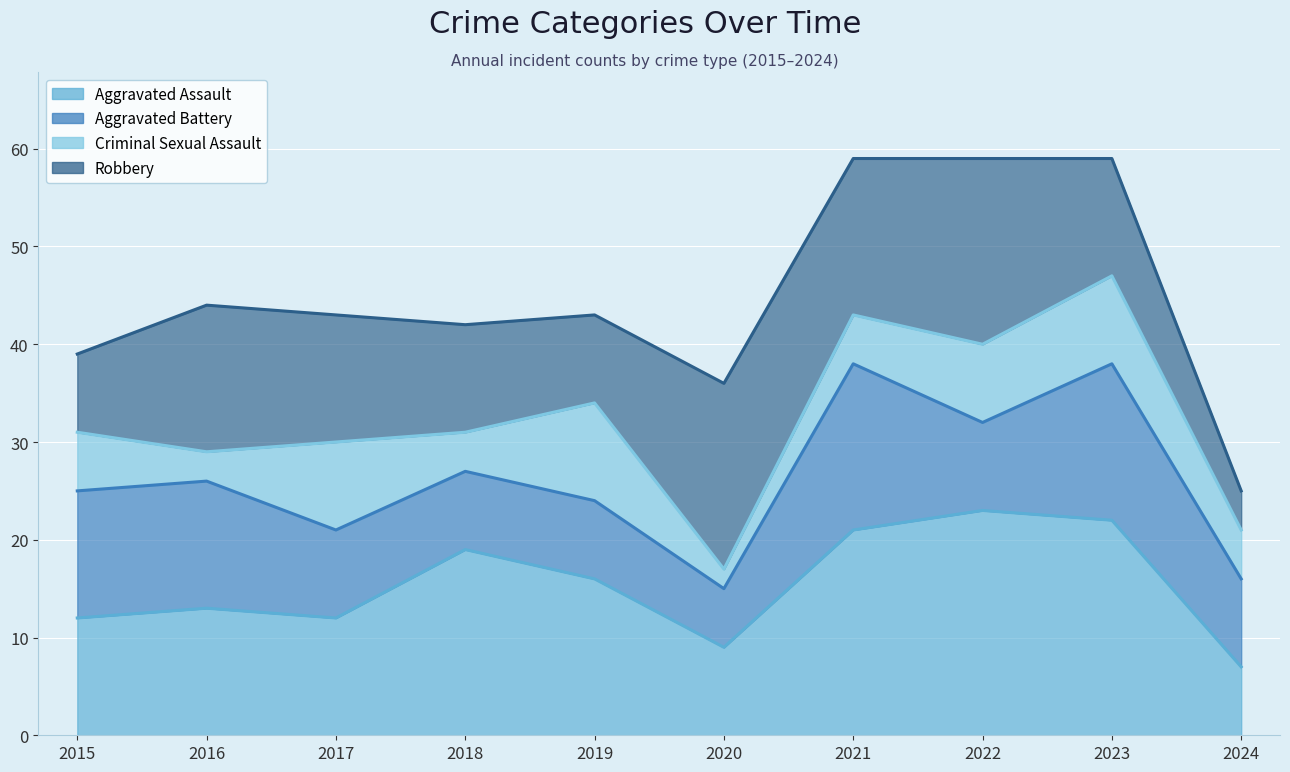

The Robbery (line) series shows 36 at 2020. True or false?

True